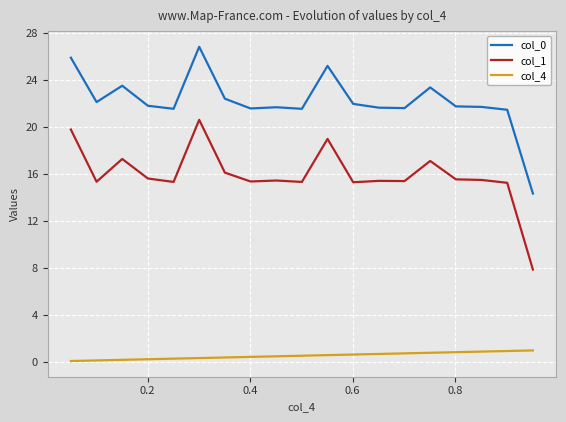

Does the chart display data point markers on the line(s)?

No